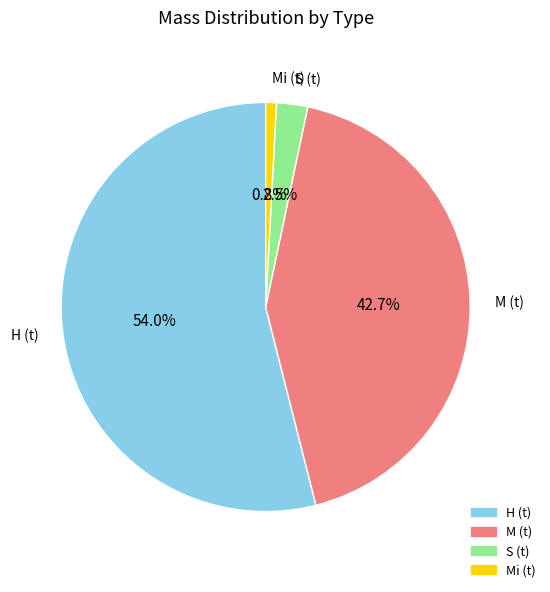

What is the ratio of the value at Mi (t) to the value at S (t)?

0.3